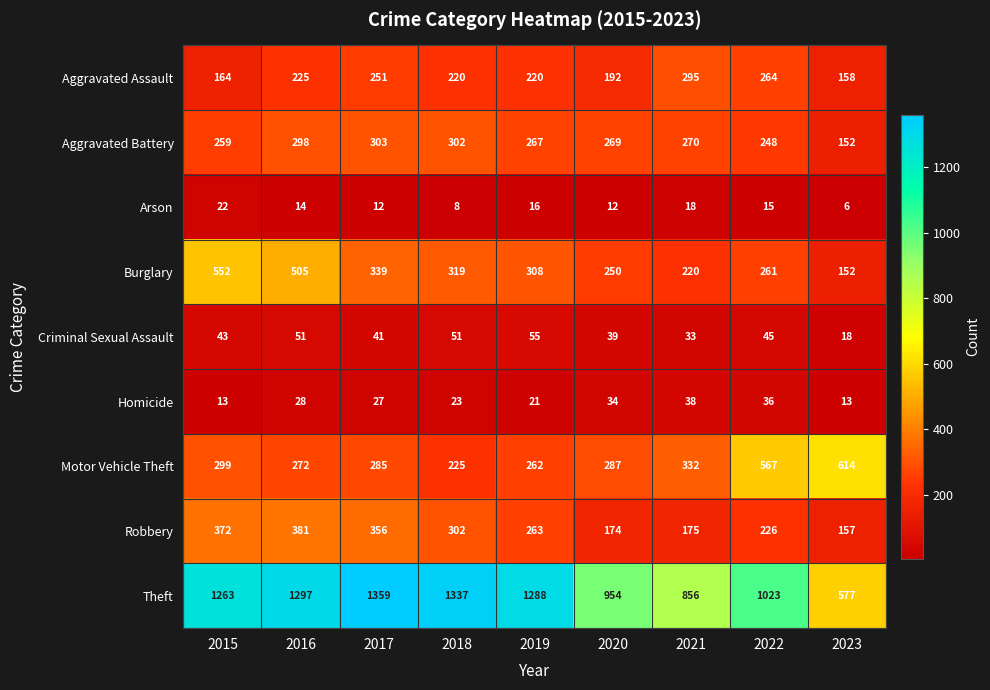

Rank the series by their maximum value, from highest to lowest.

Theft, Motor Vehicle Theft, Burglary, Robbery, Aggravated Battery, Aggravated Assault, Criminal Sexual Assault, Homicide, Arson